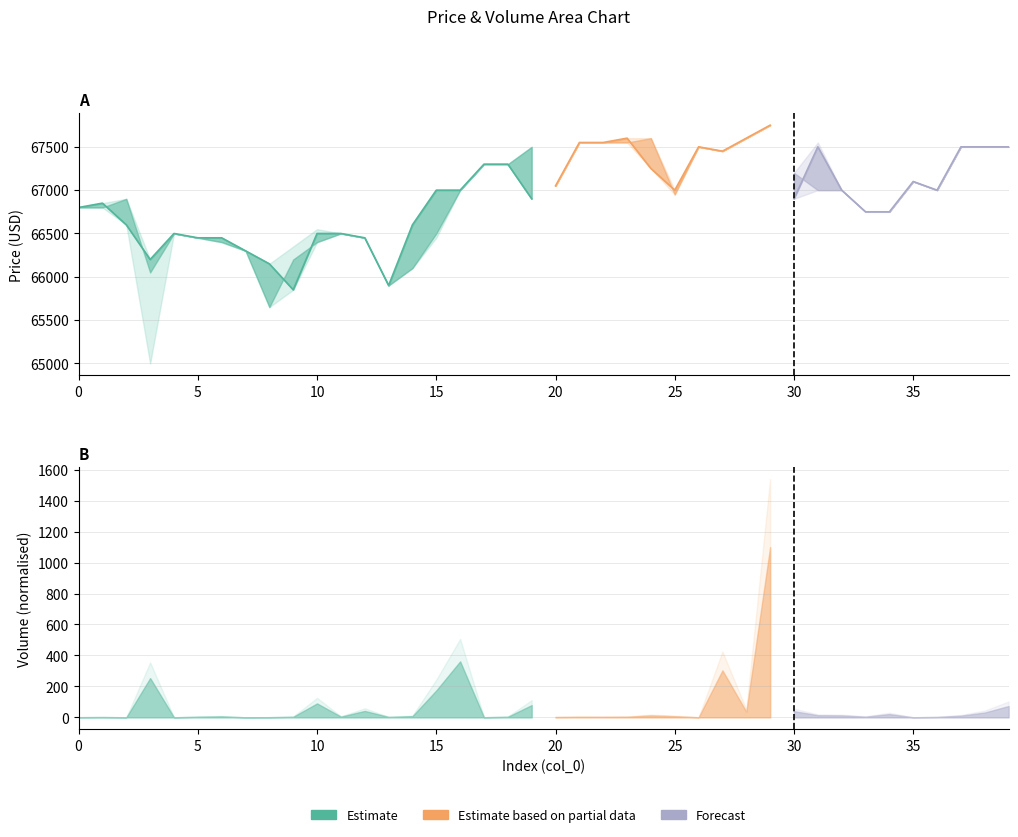

Which category has the highest value in the low series?

29